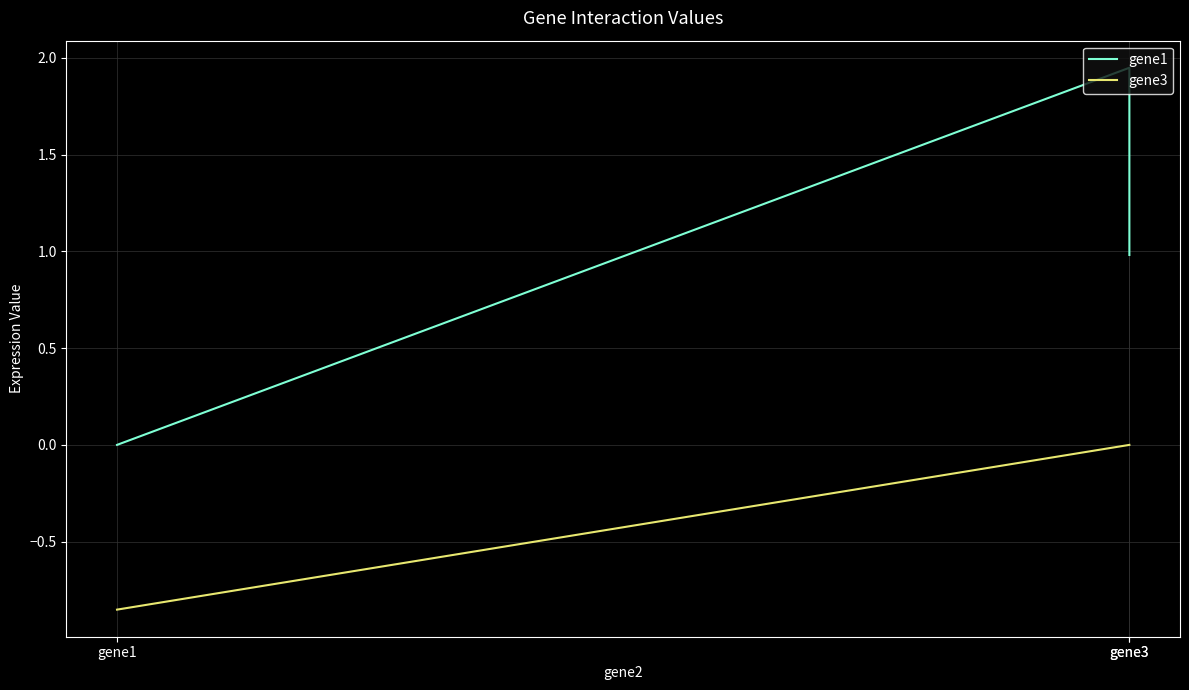

The value of gene3 at gene3 is 0.0. True or false?

True